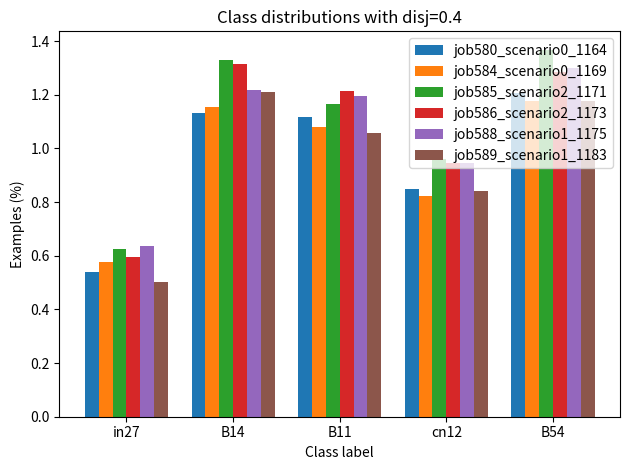

Rank the categories by job589_scenario1_1183 value from highest to lowest.

B14, B54, B11, cn12, in27